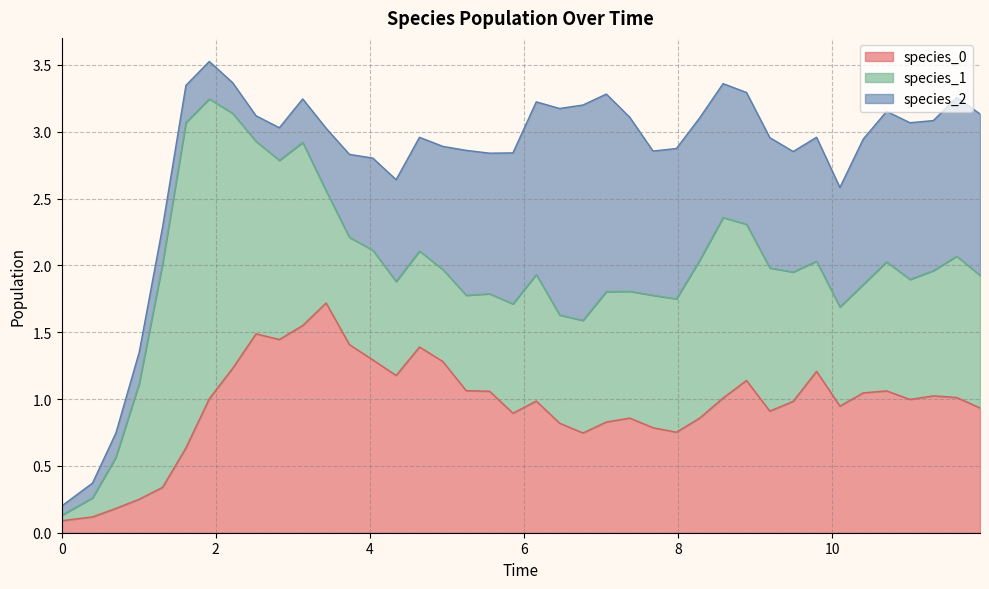

At which category does species_2 reach its first local peak?

6